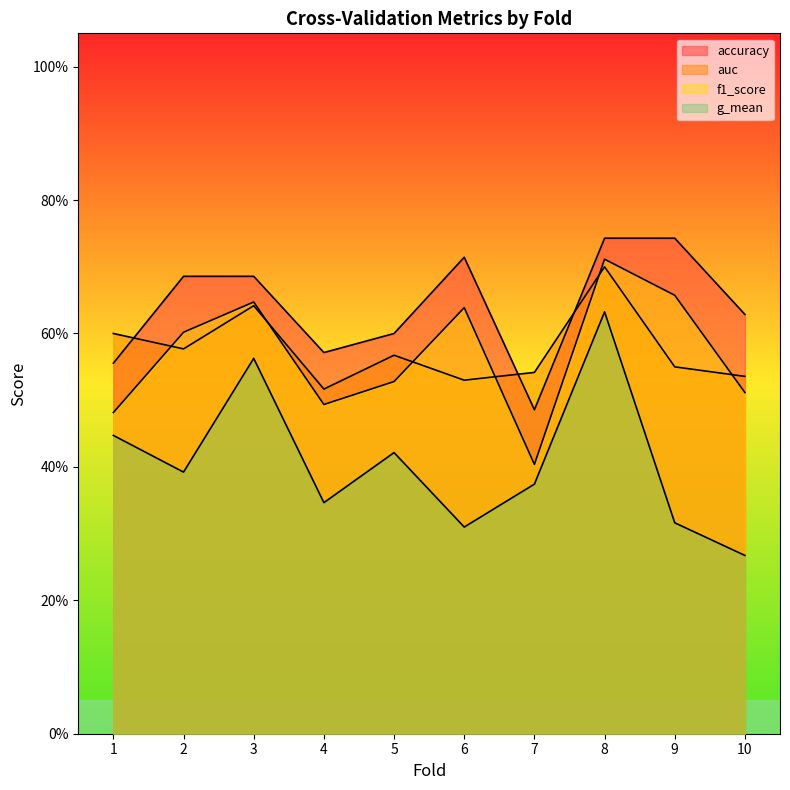

Which series changed the most between 1 and 9?

accuracy